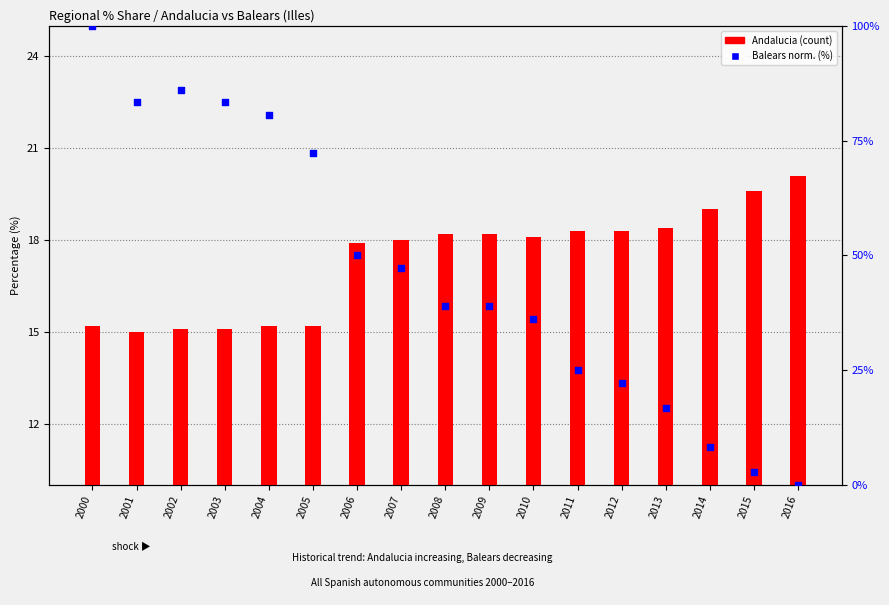

Which series has the largest total across all categories?

Balears (Illes)